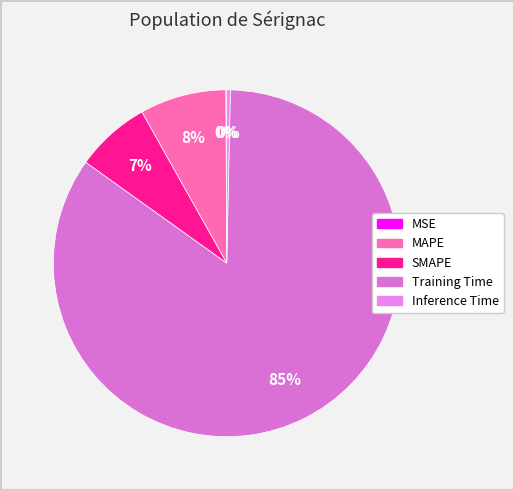

To the nearest percent, what is the difference between the SMAPE and Inference Time slice percentages?

7%